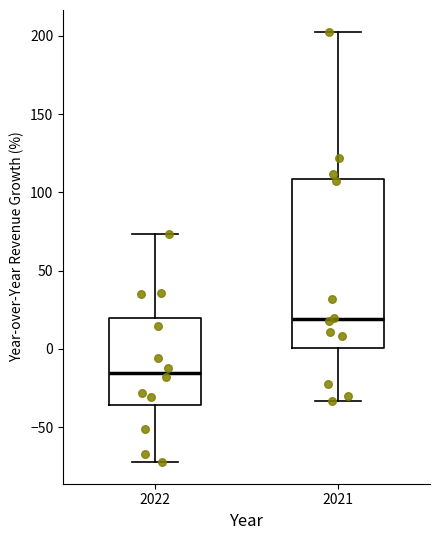

Reading left to right, read every box against the y-axis: the position of its median line, the range the box covers, and the ends of its whiskers. The values are not printed on the chart, so give them approximately, as read against the axis.

2022: median -15, box -35 to 20, whiskers -70 to 75
2021: median 20, box 0 to 110, whiskers -35 to 205